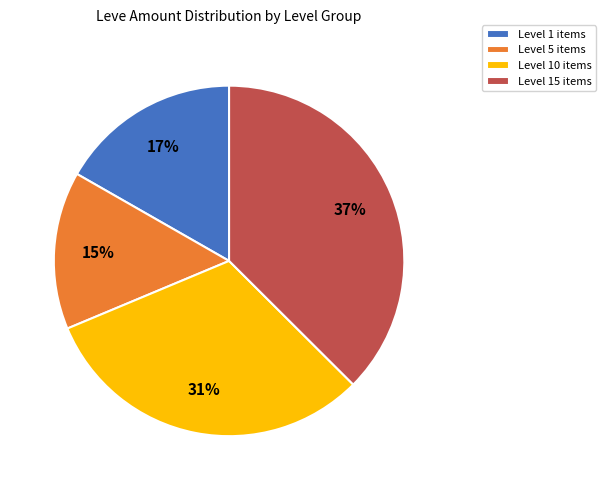

Count the number of slices in the pie.

4